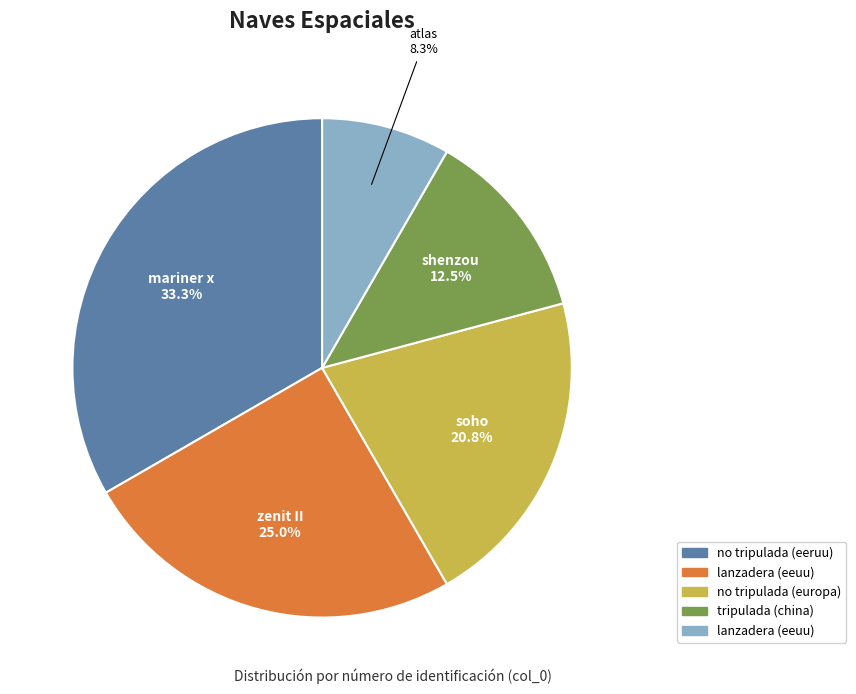

Is there any slice that represents more than half of the pie?

No